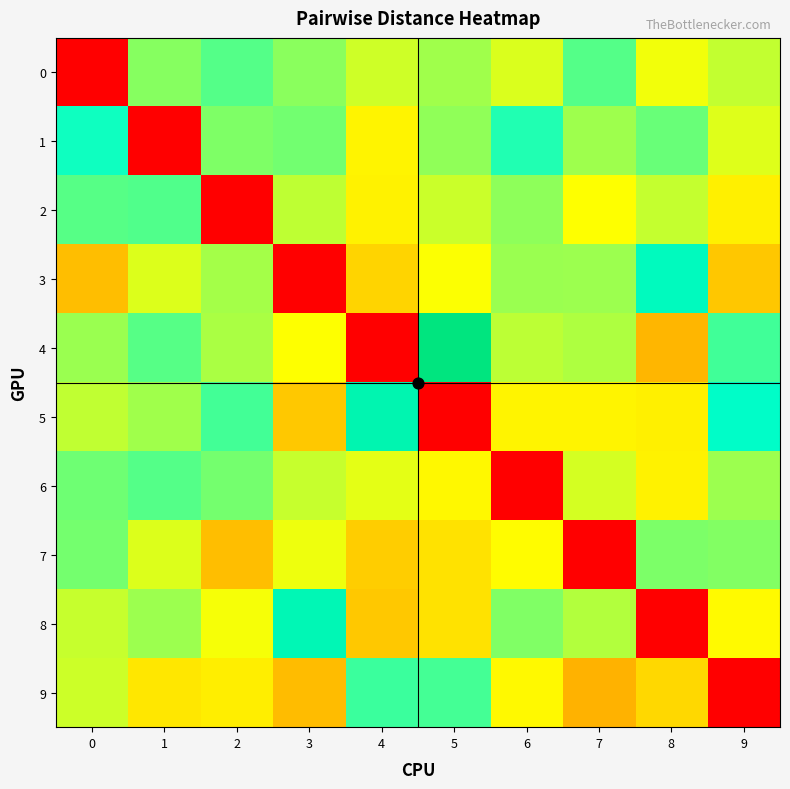

Which series has the largest range (max minus min)?

4